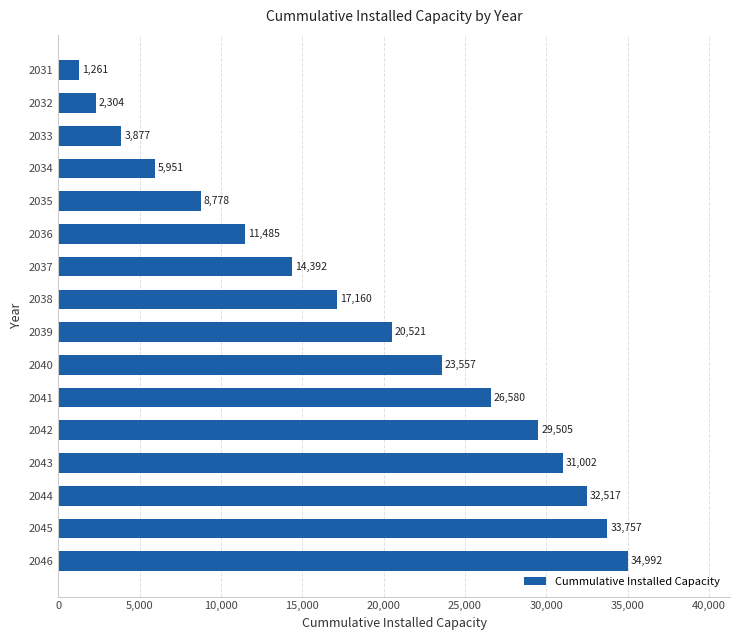

How many values are below 20521?

8